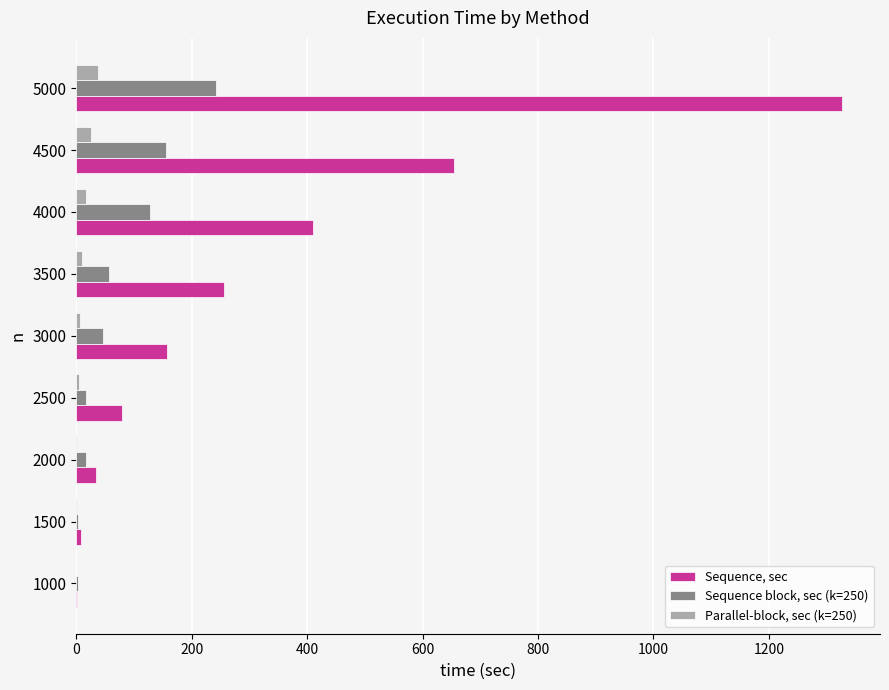

How many data points in Parallel-block, sec (k=250) are above 7?

5